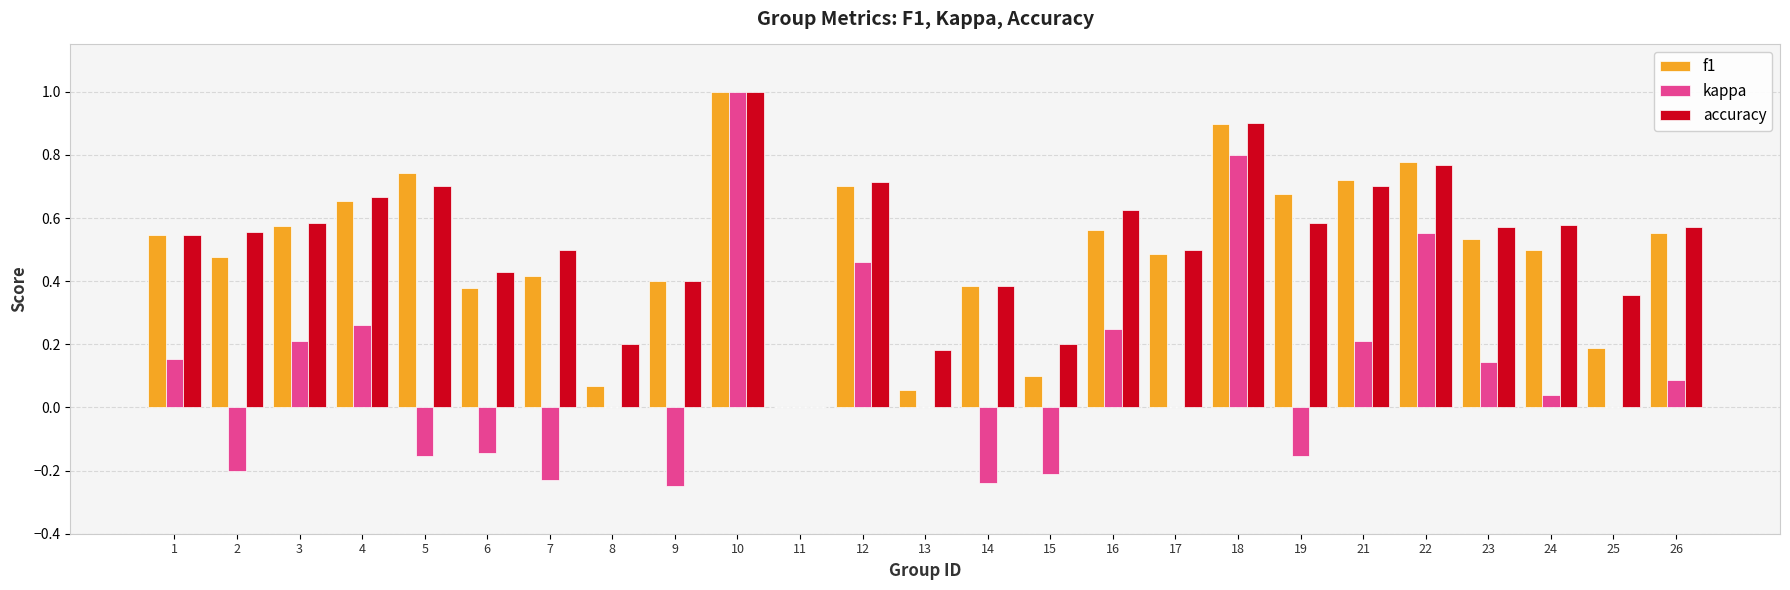

Which series changed the most between 19 and 21?

kappa